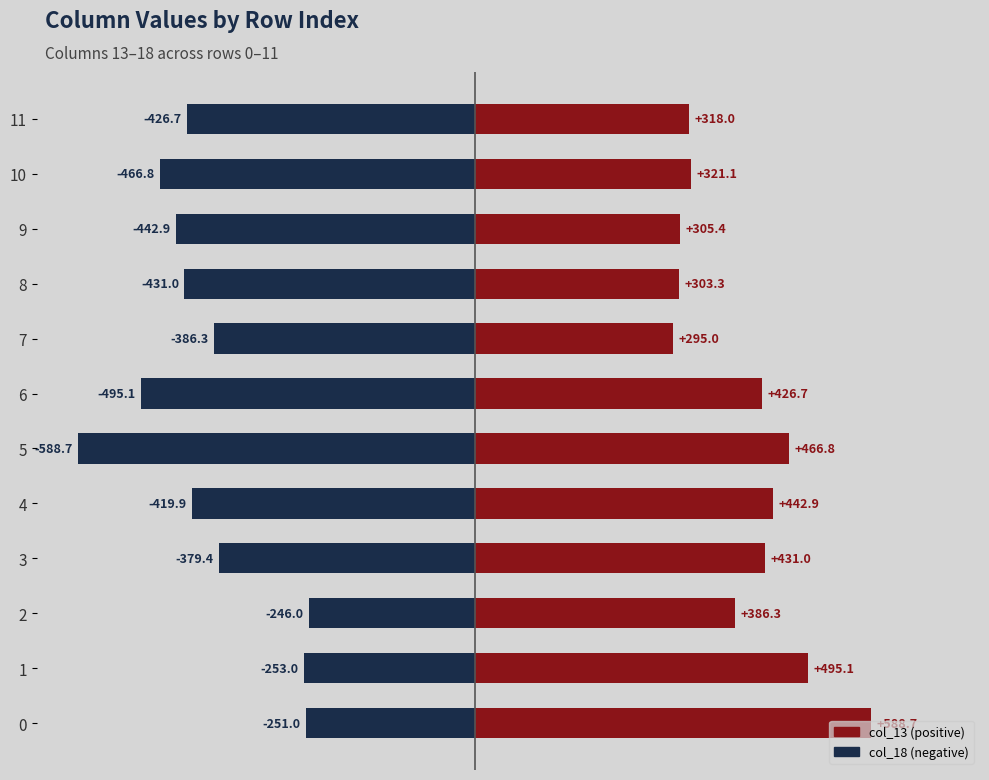

Which series has the largest range (max minus min)?

col_18